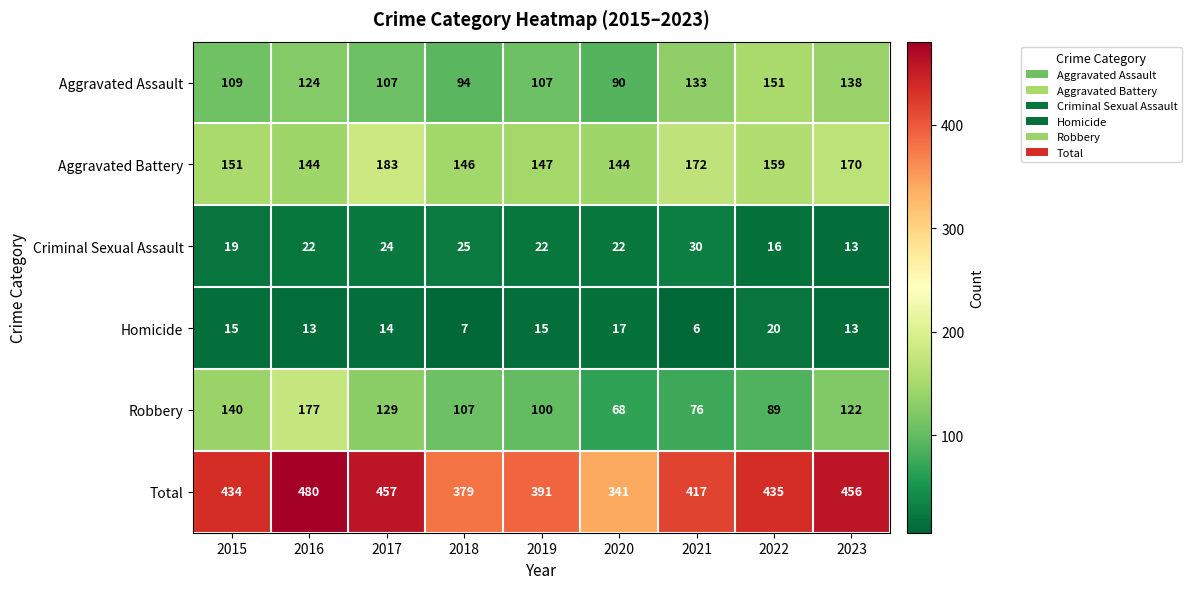

At which category is the sum across all series the highest?

2016